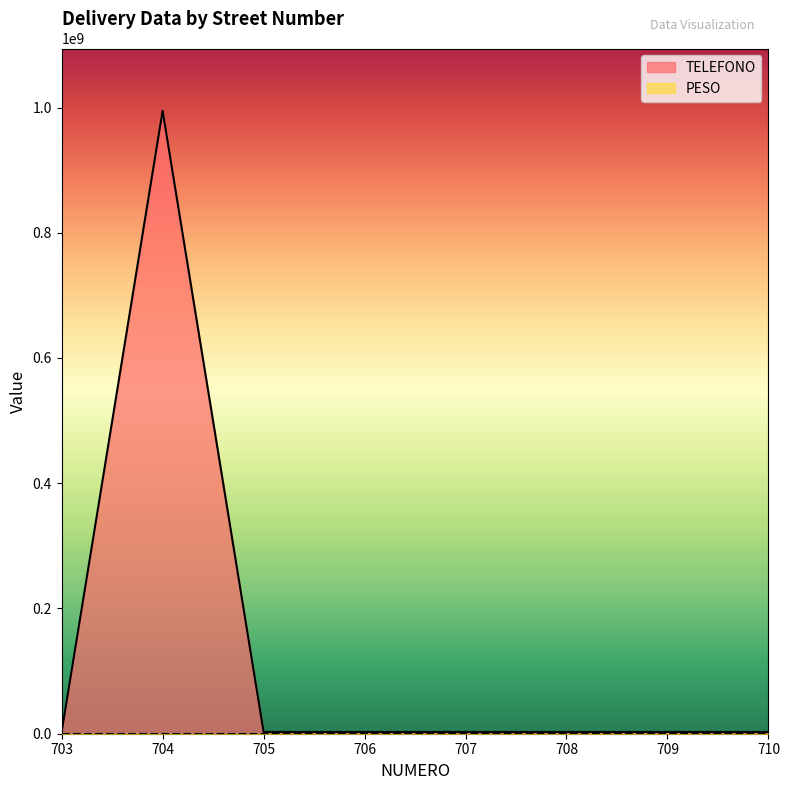

What is the difference between the maximum and second lowest values?

991910001